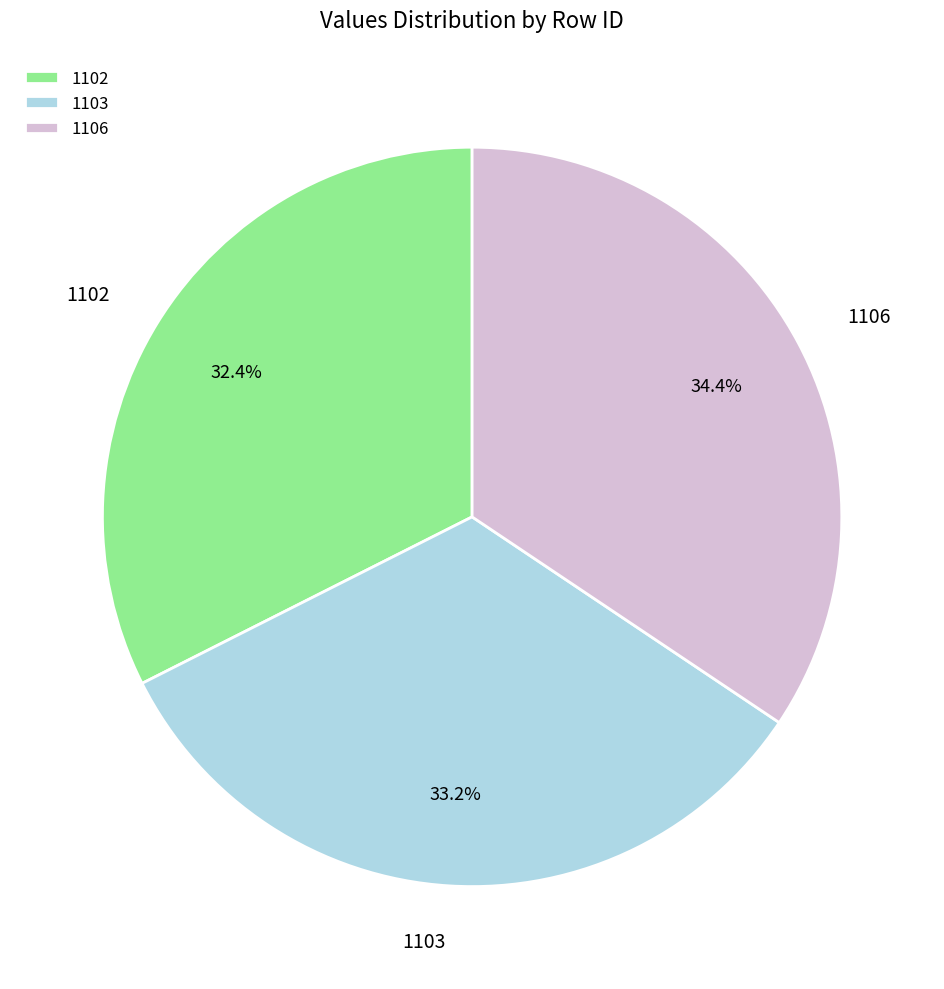

To the nearest percent, what is the combined percentage of 1106 and 1102?

67%